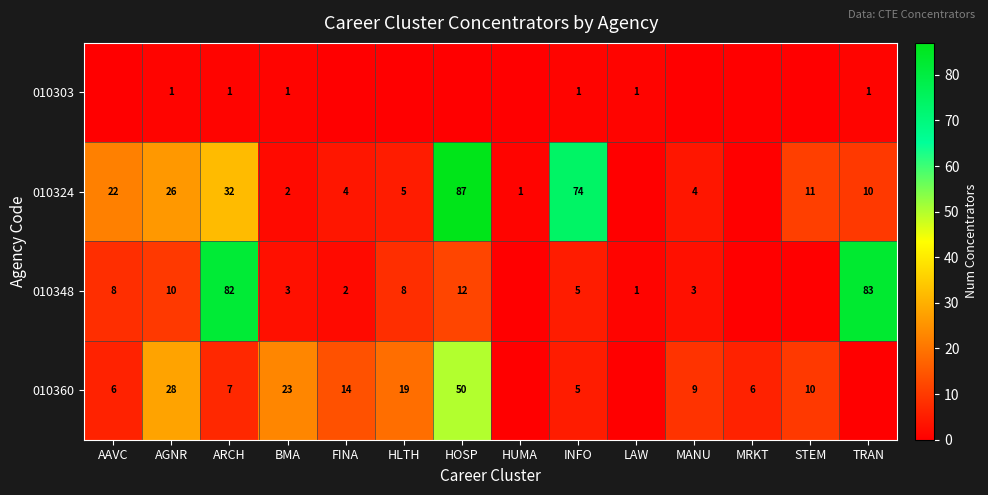

Is the value of 010360 at MRKT greater than the value of 010348 at ARCH?

No